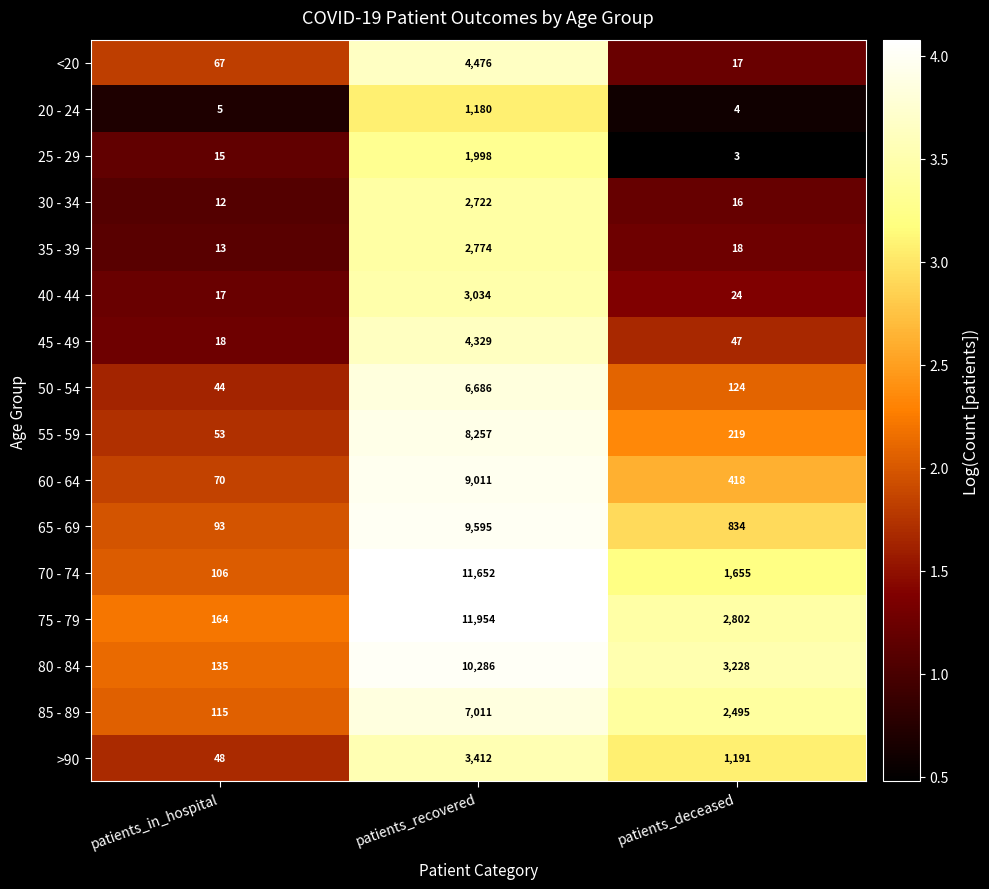

What is the difference between the maximum and second lowest values in the <20 series?

4409